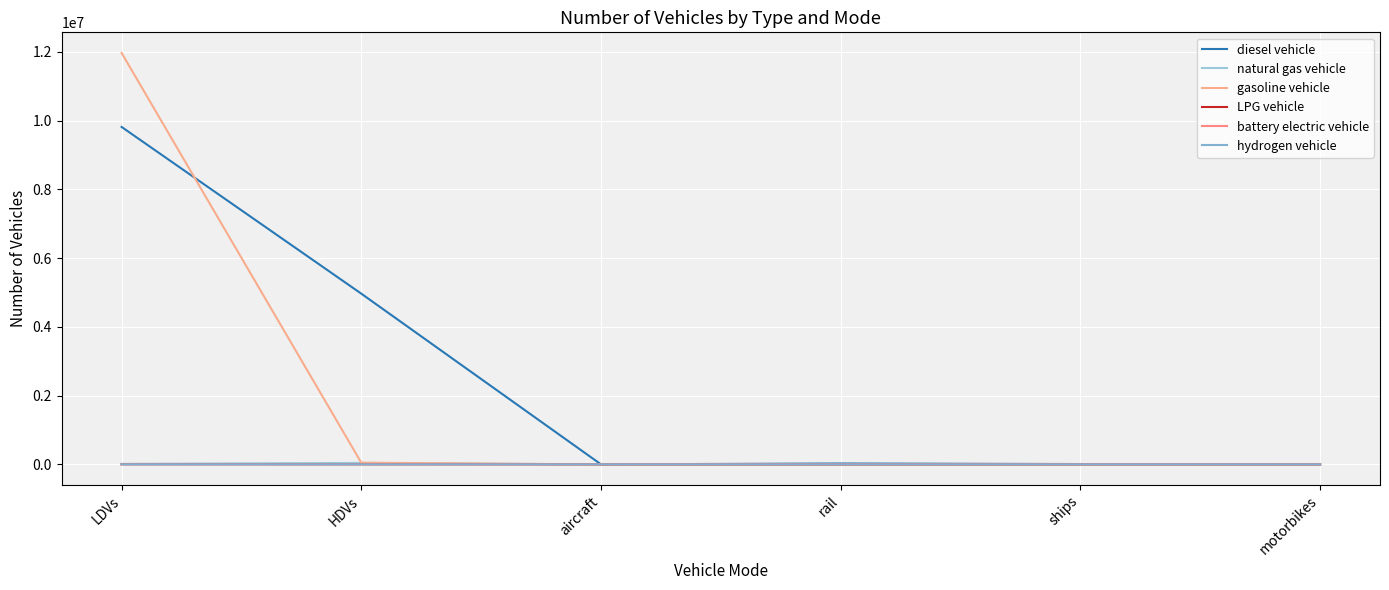

What is the sum of all hydrogen vehicle values?

114.0